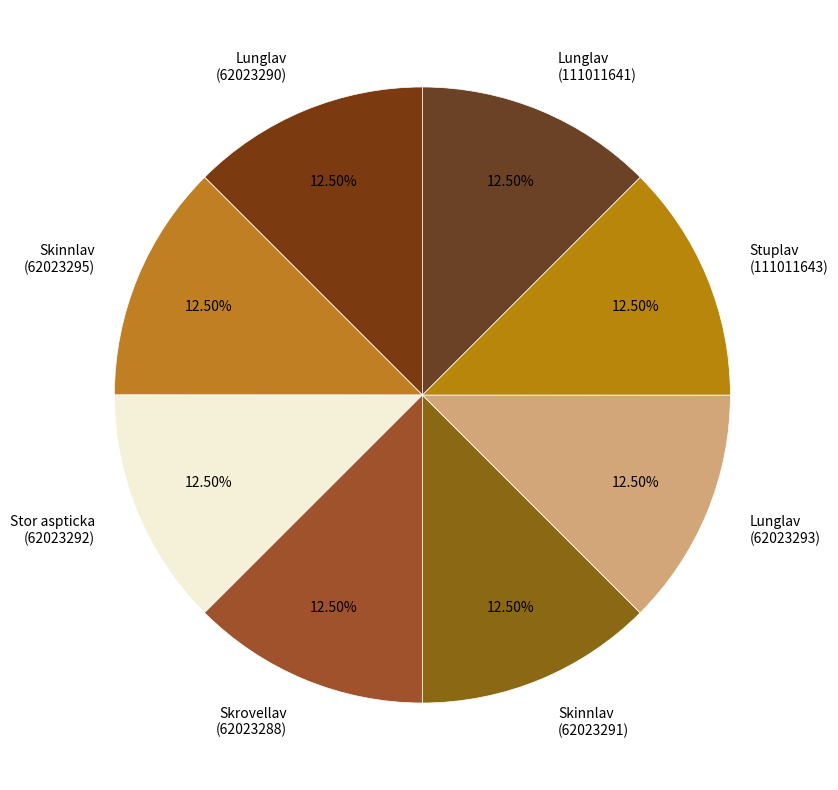

Do Lunglav (62023290) and Skrovellav (62023288) together represent more than half of the pie?

No